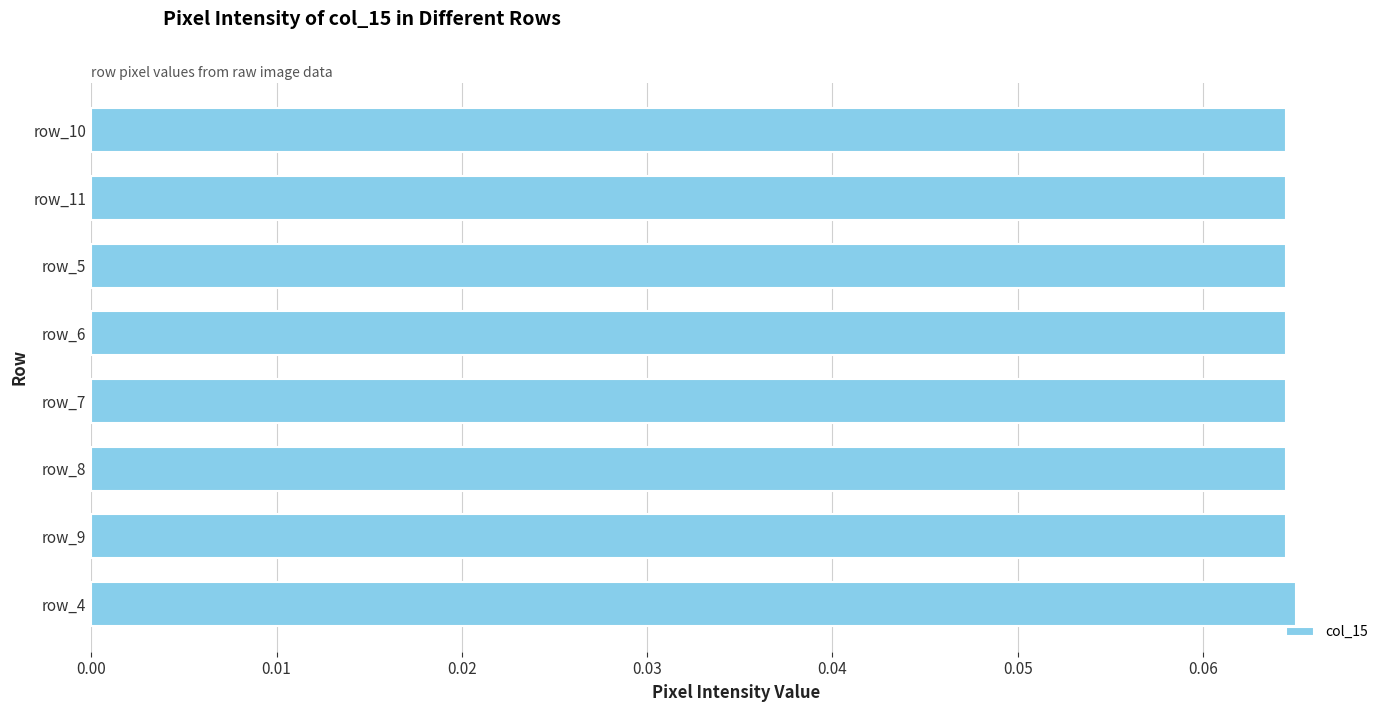

How many values are between 0 and 1?

8